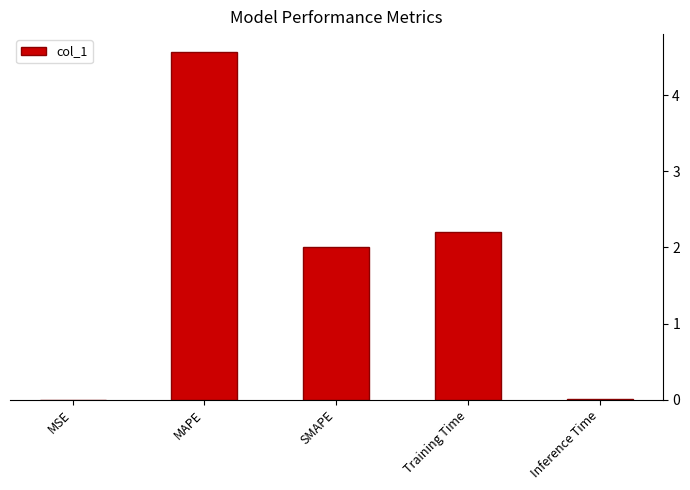

Is it true that the value at SMAPE is 2.0?

True